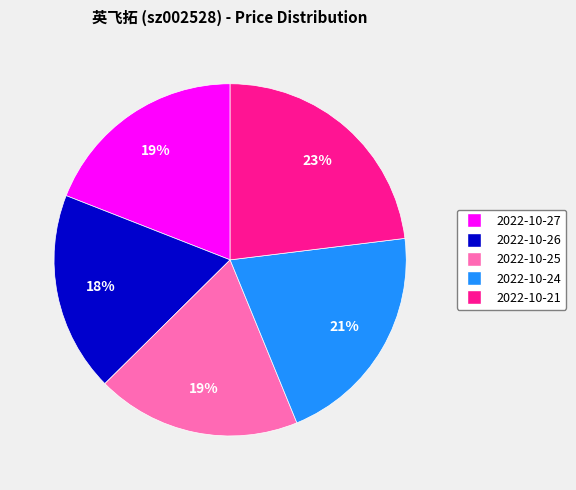

Does any single category account for the majority?

No